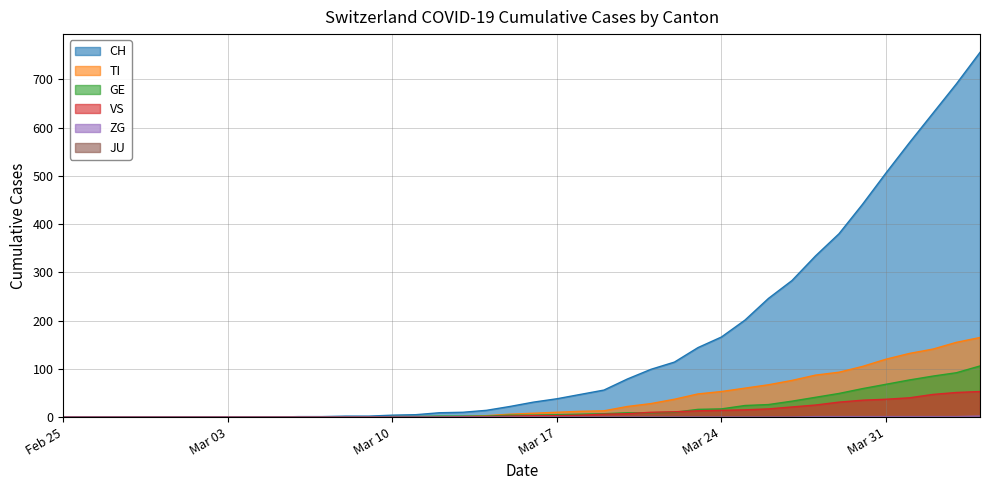

What is the maximum value shown in the chart?

756